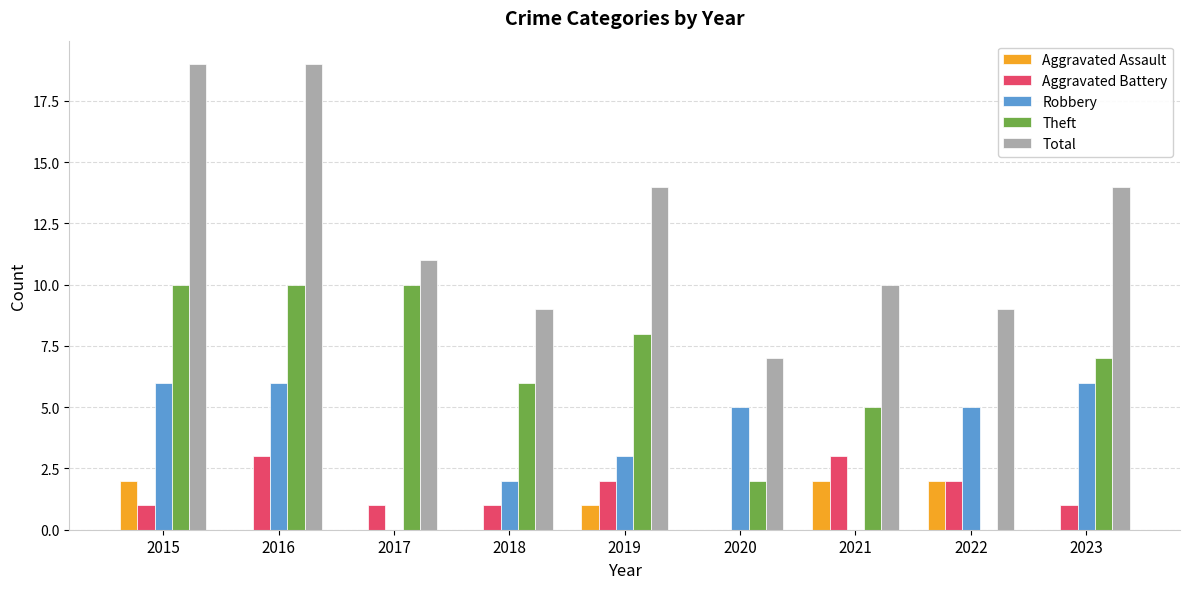

What is the maximum value for Aggravated Battery?

3